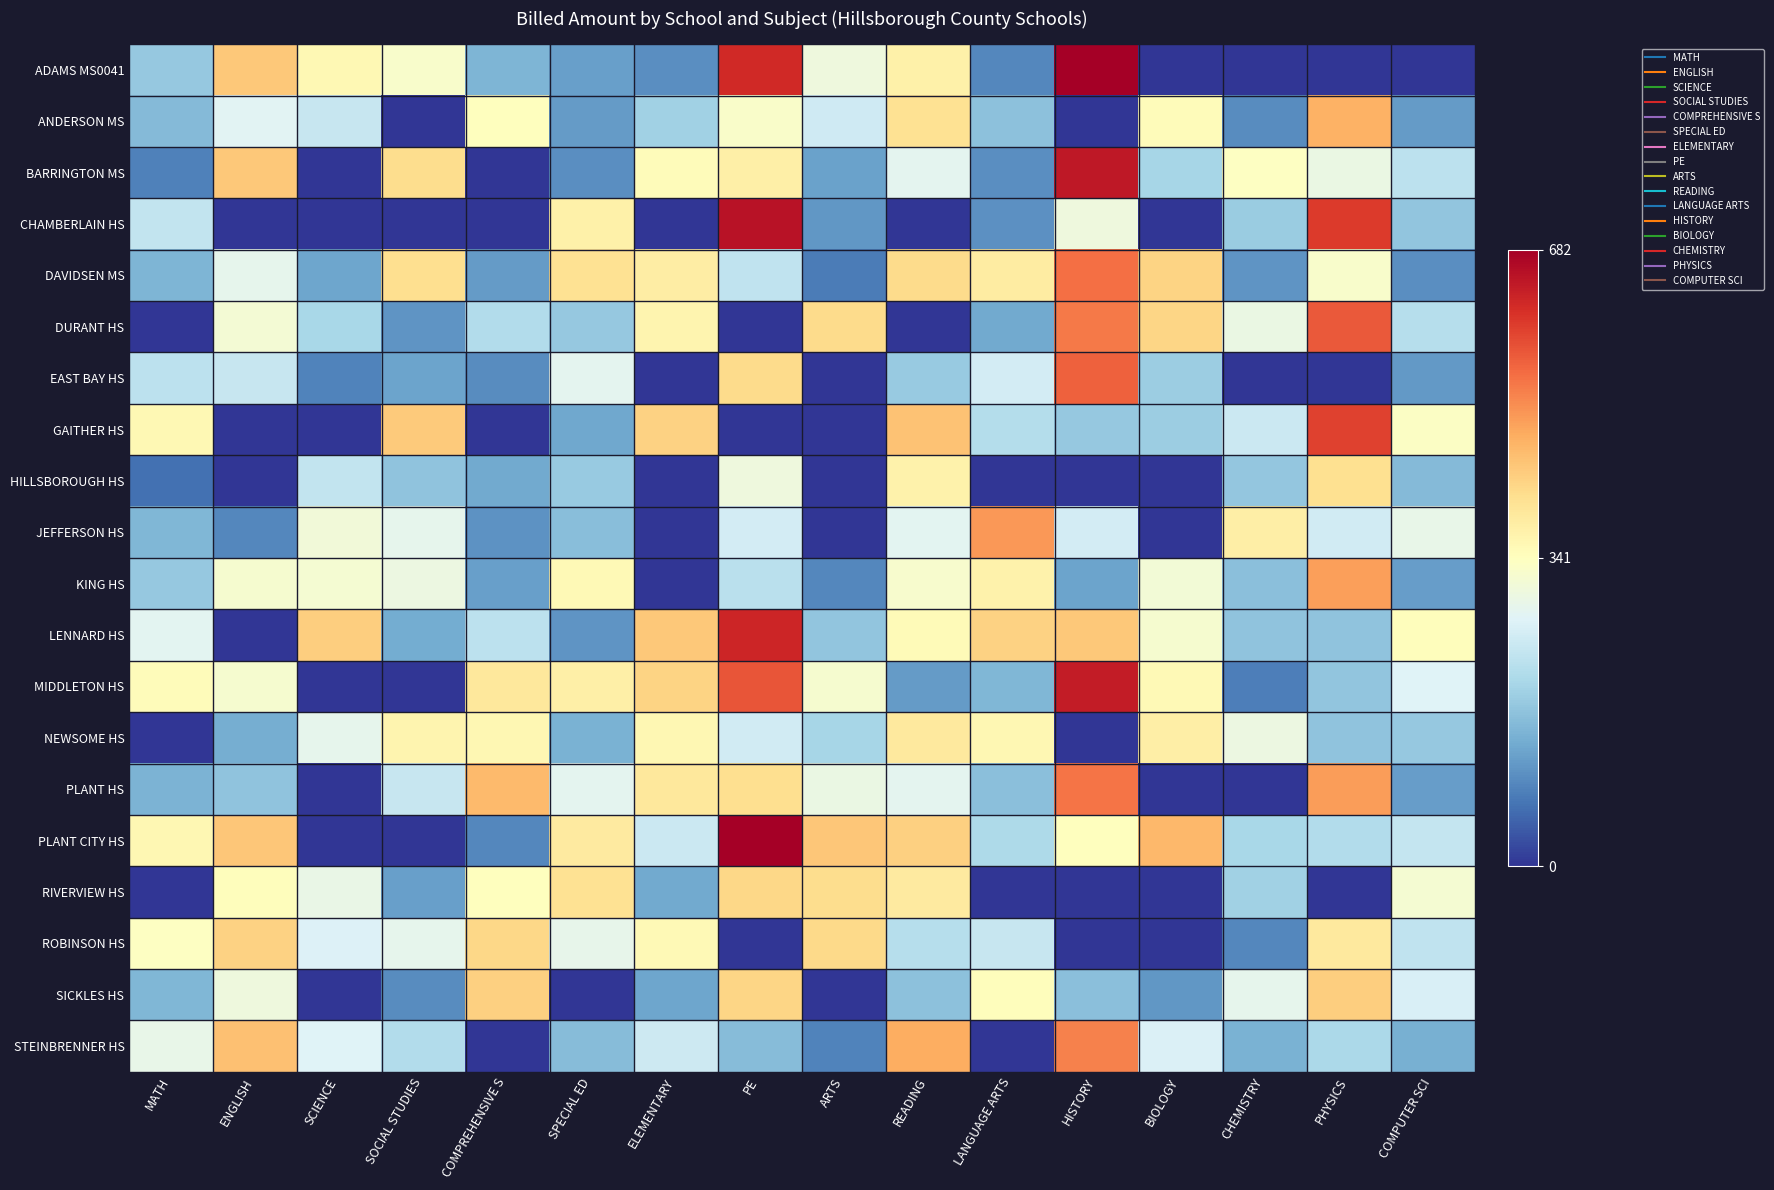

Rank the series at PHYSICS from highest to lowest value.

CHAMBERLAIN HS, GAITHER HS, DURANT HS, PLANT HS, KING HS, ANDERSON MS, SICKLES HS, HILLSBOROUGH HS, ROBINSON HS, DAVIDSEN MS, BARRINGTON MS, JEFFERSON HS, PLANT CITY HS, STEINBRENNER HS, MIDDLETON HS, NEWSOME HS, LENNARD HS, ADAMS MS0041, EAST BAY HS, RIVERVIEW HS